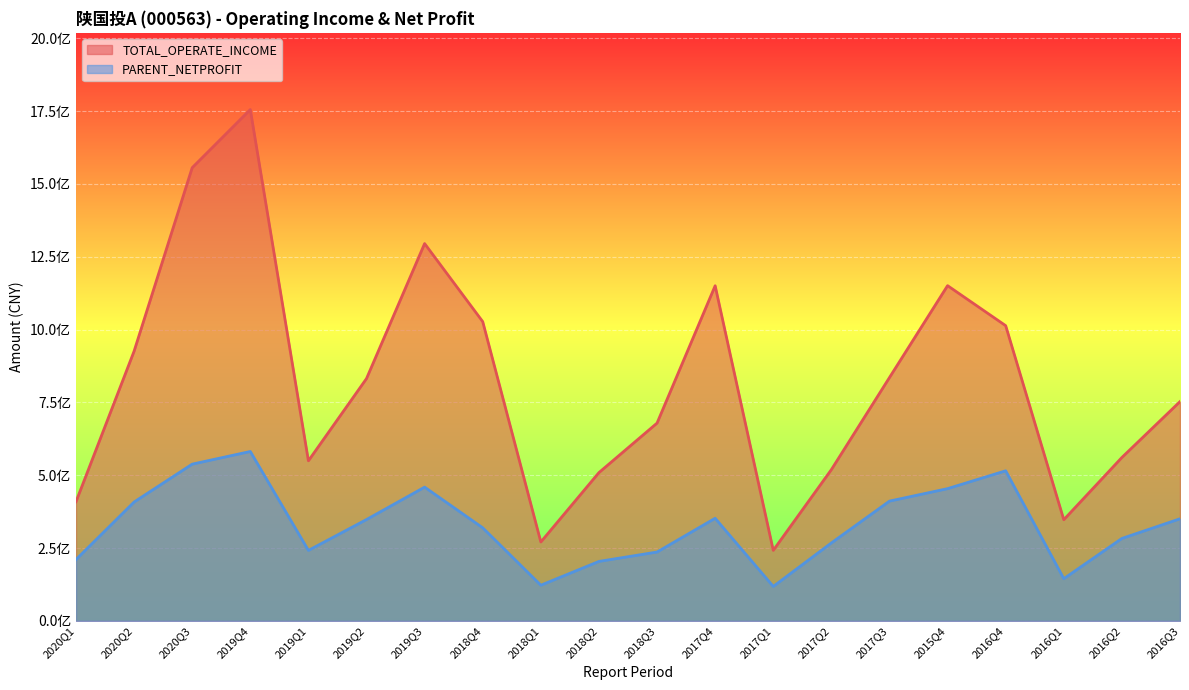

What value does the TOTAL_OPERATE_INCOME series have at 2016Q1?

347245288.2